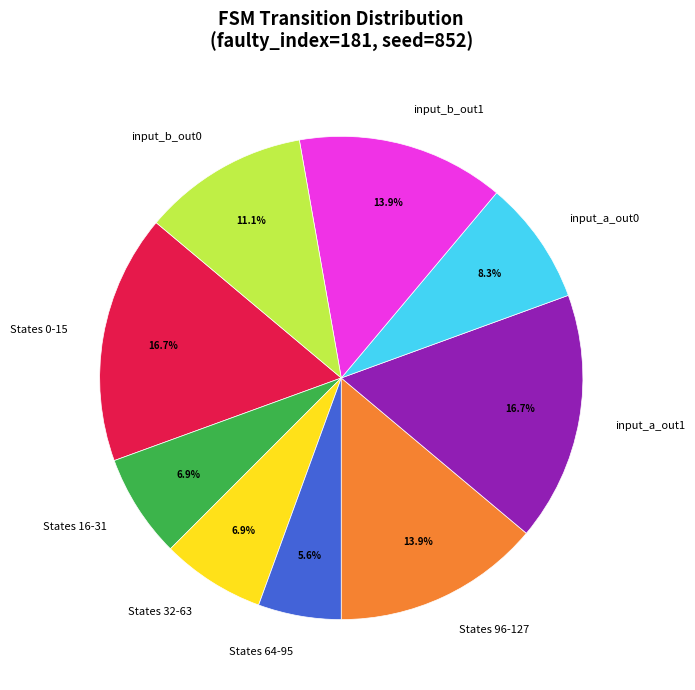

Combined, what portion of the pie is States 0-15 and States 32-63?

23.6%